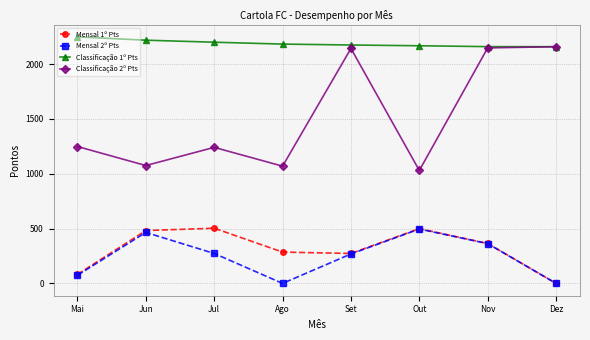

True or false: Mensal 2º Pts and Classificação 1º Pts intersect in this chart.

False